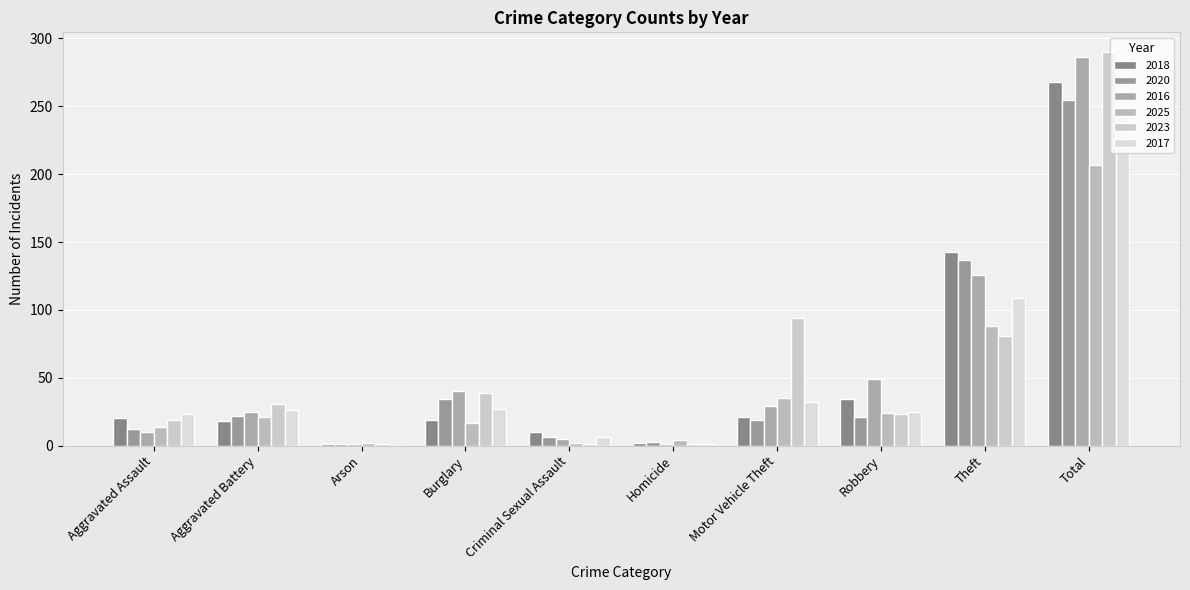

Which series has the largest total across all categories?

2023